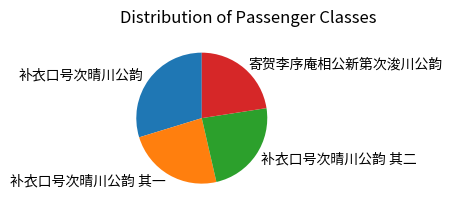

Which has a higher value, 寄贺李序庵相公新第次浚川公韵 or 补衣口号次晴川公韵 其二?

补衣口号次晴川公韵 其二